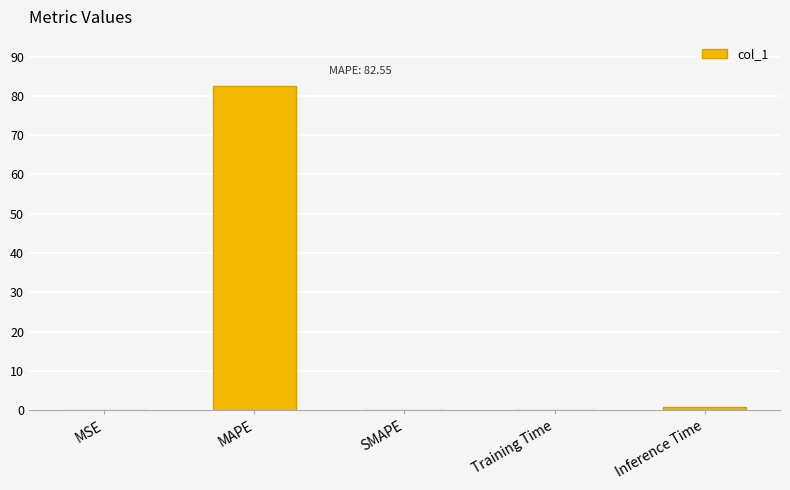

Are the bars horizontal?

No